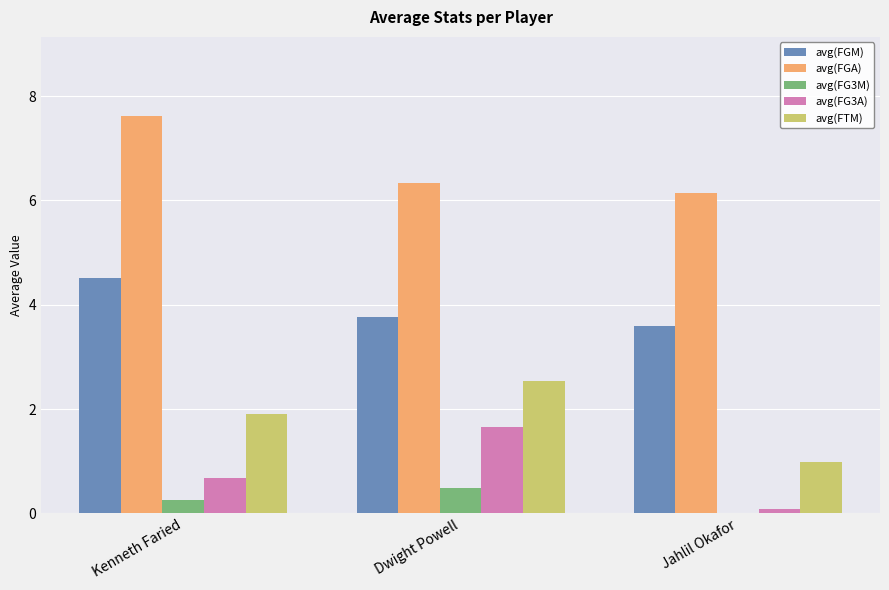

What is the sum of all avg(FTM) values?

5.4